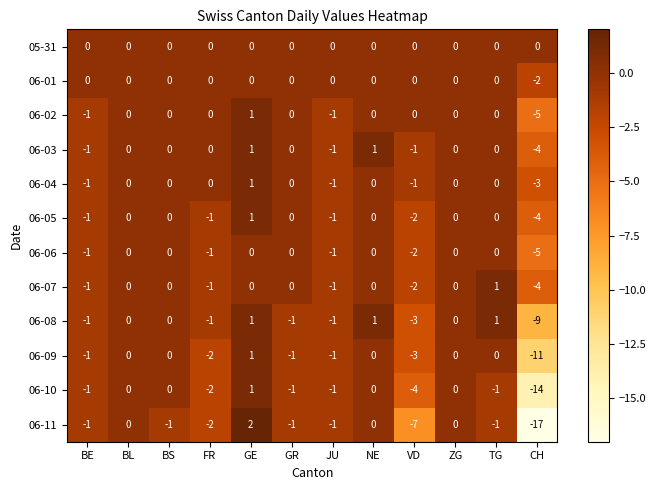

The 06-01 series shows 1 at GE. True or false?

False